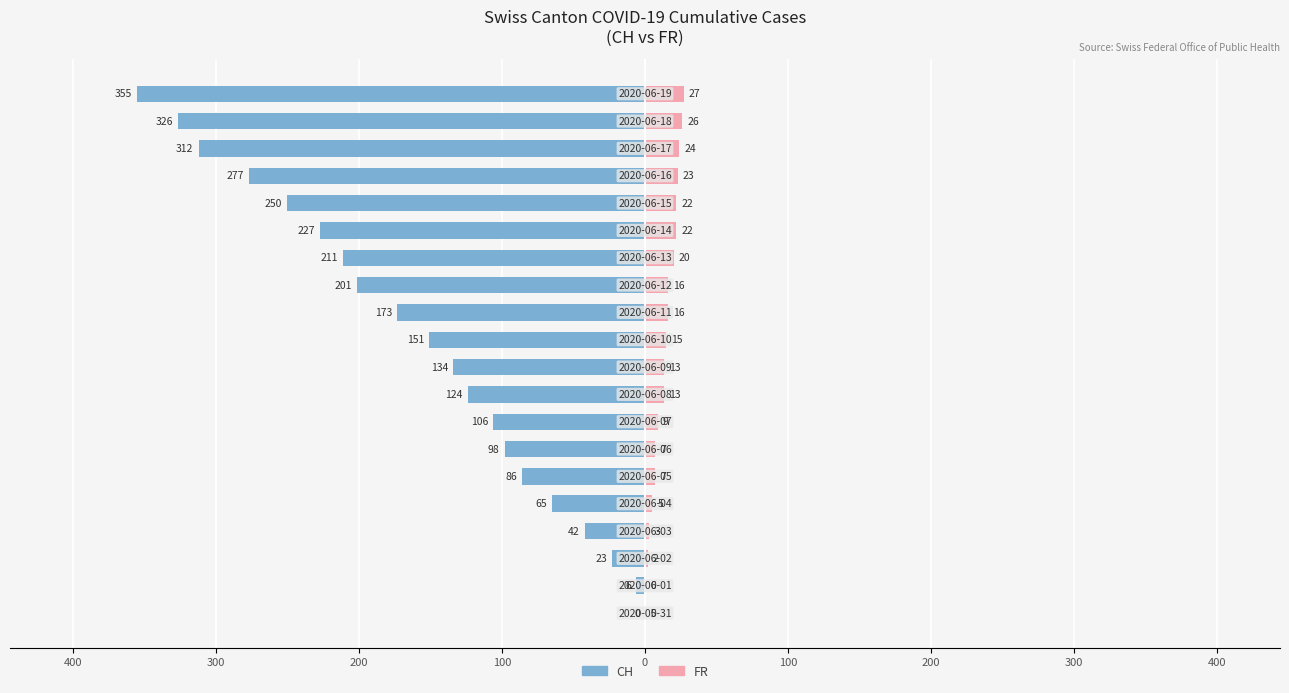

Which series has the widest spread of values?

CH